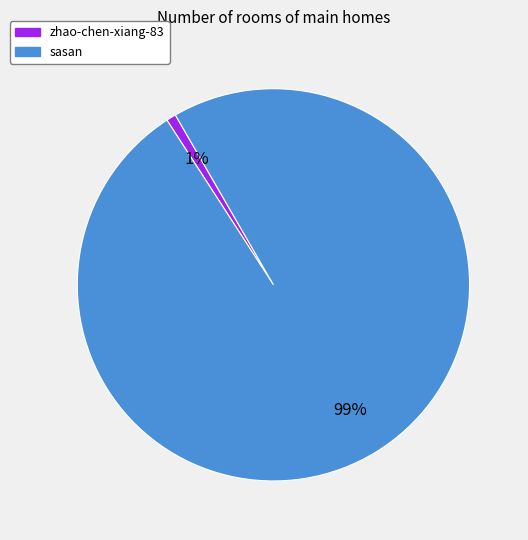

Do zhao-chen-xiang-83 and sasan together represent more than half of the pie?

Yes